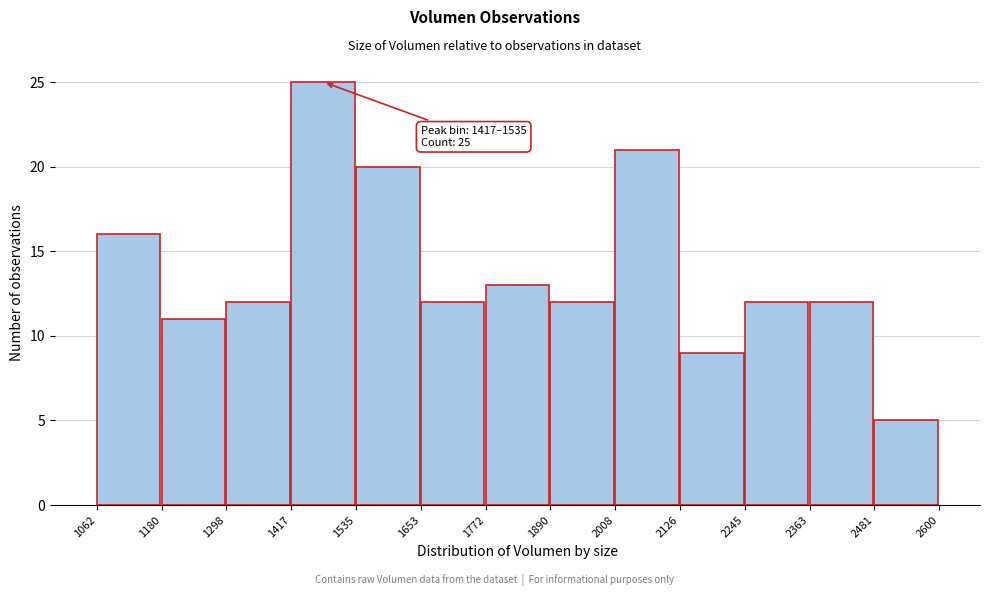

Which range on the x-axis has the tallest bar?

1417 to 1535